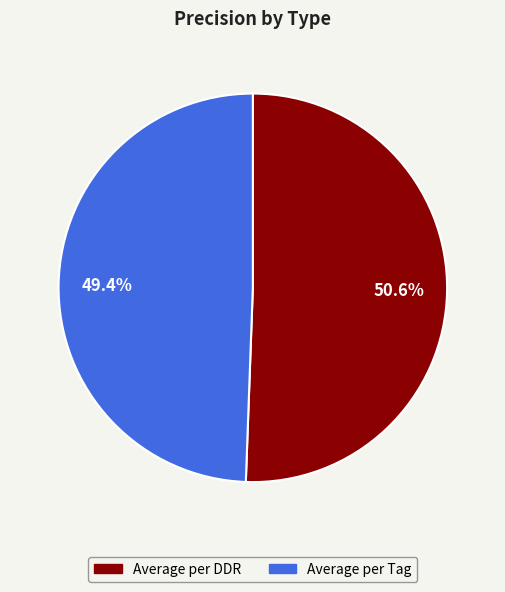

Between Average per DDR and Average per Tag, which is larger?

Average per DDR